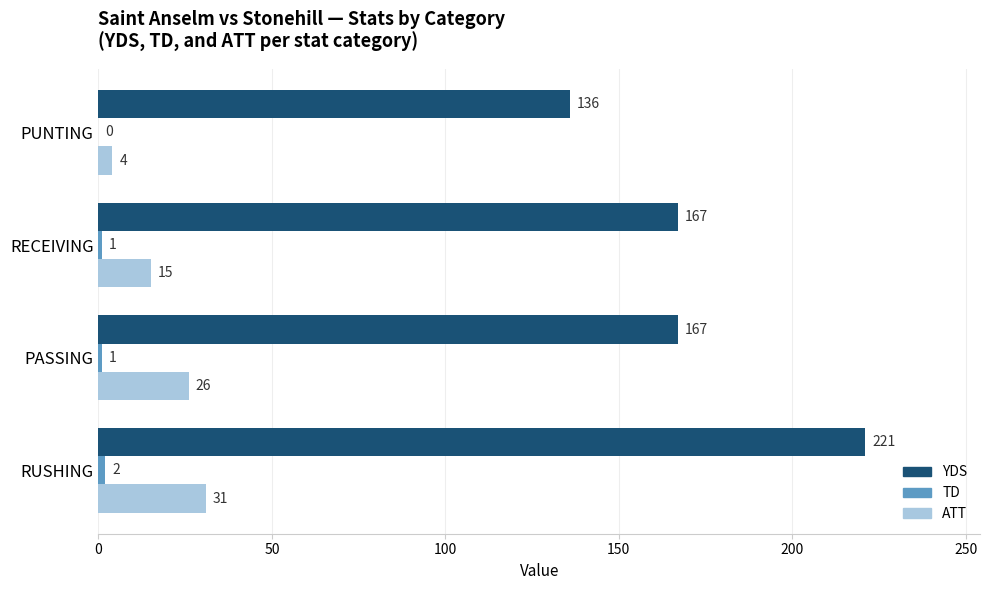

Which series has the widest spread of values?

YDS